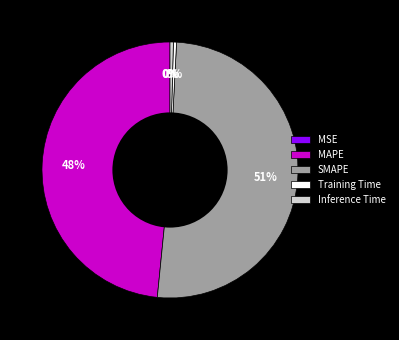

To the nearest percent, what portion does MAPE represent?

48%